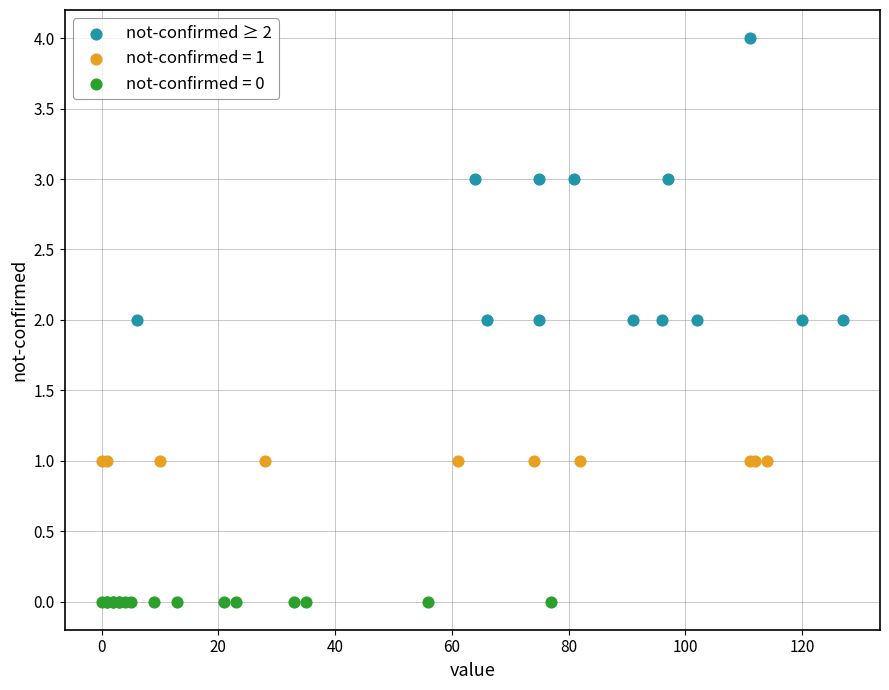

Which series reaches the minimum Y coordinate?

not-confirmed = 0